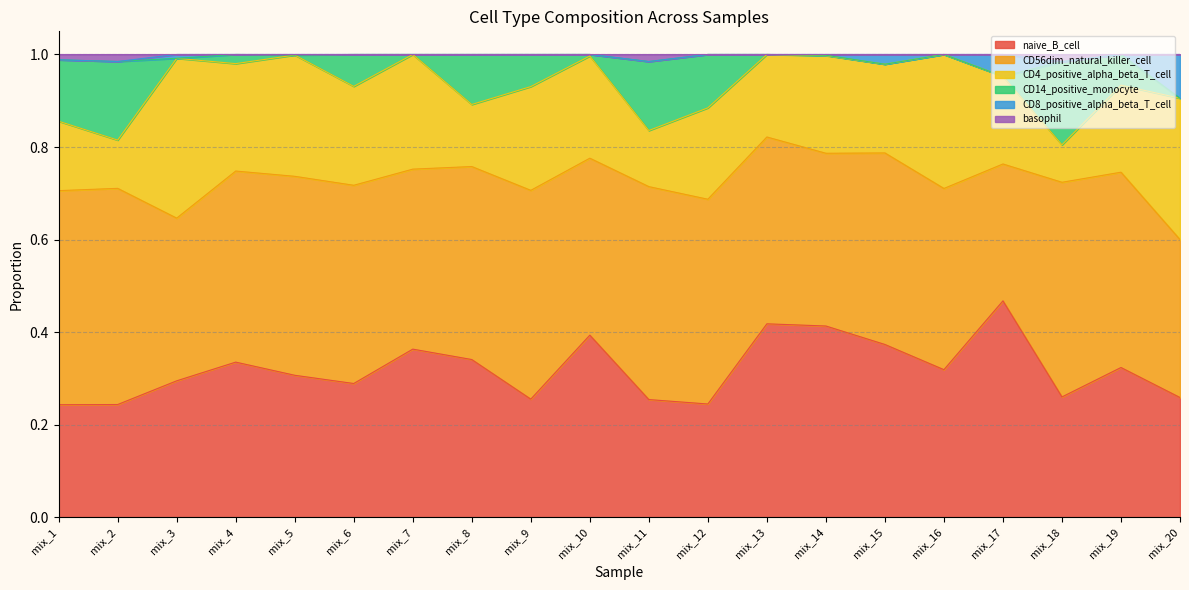

True or false: naive_B_cell has a value of 0.1 at mix_3.

False